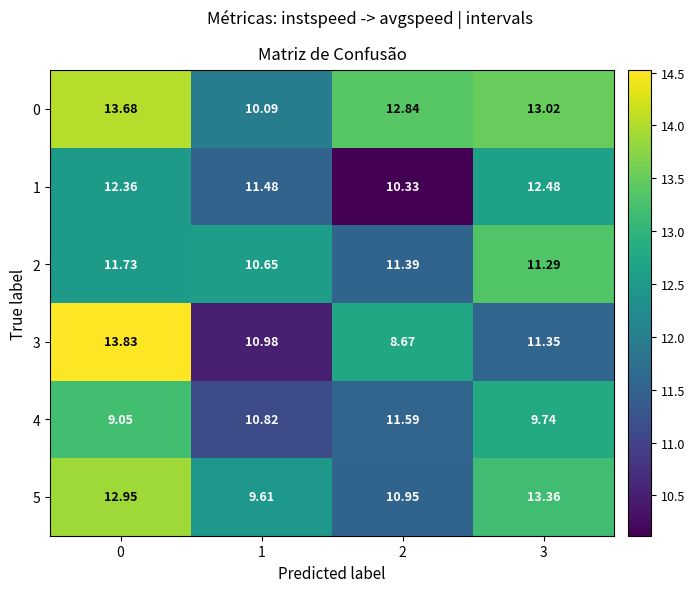

Is the value of 1 at 2 greater than the value of 0 at 0?

No